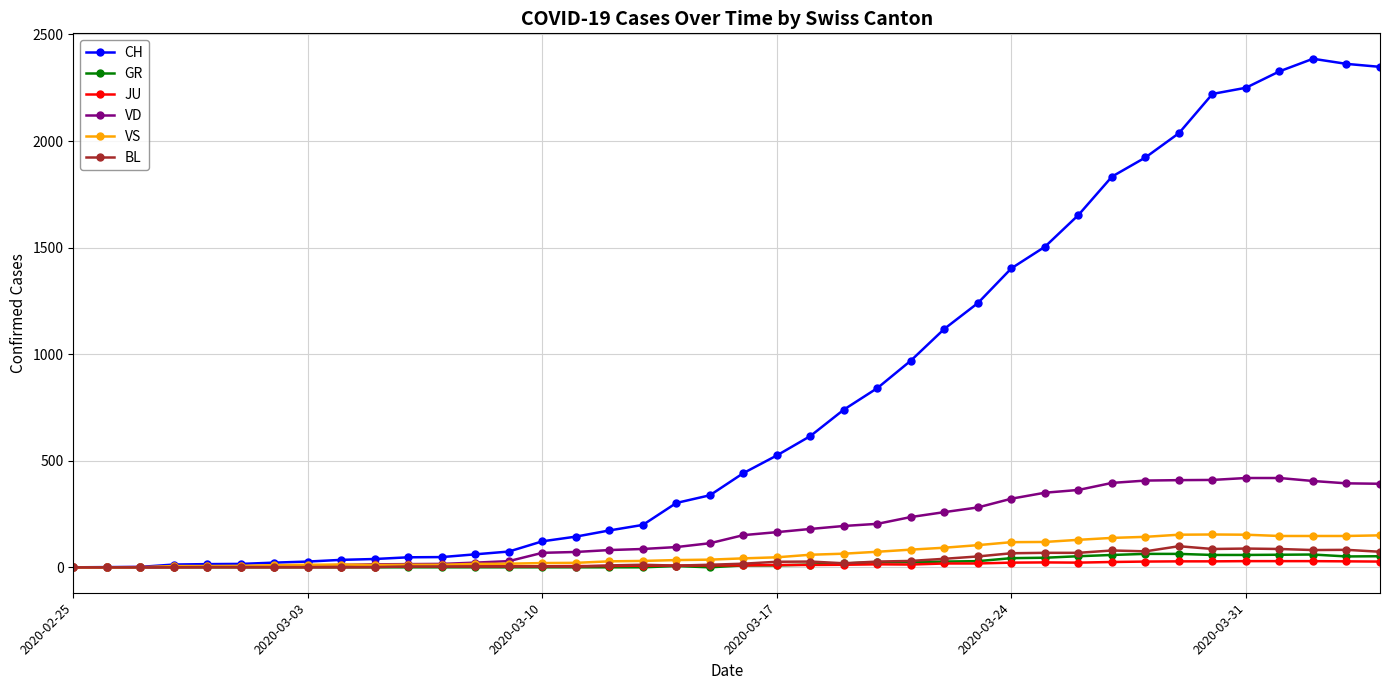

What is the sum of all GR values?

821